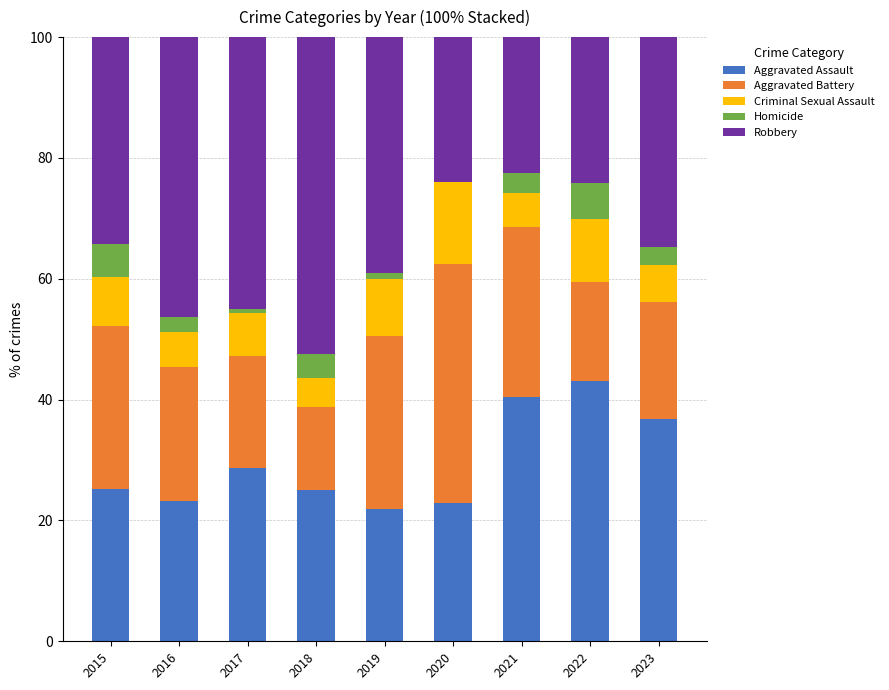

What is the total value across all series at 2021?

100.0